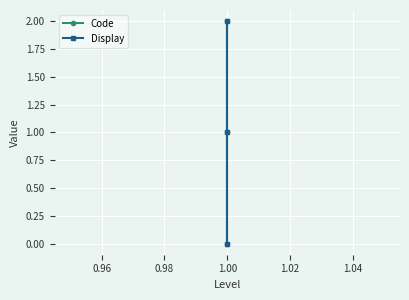

Is the value of Display at 1.00 greater than the value of Code at 1.00?

No